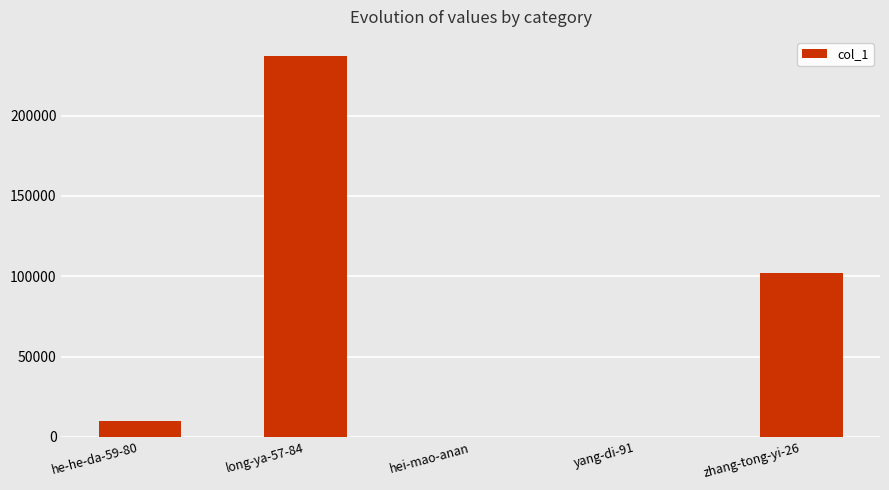

Approximately how many times larger is the value at zhang-tong-yi-26 compared to long-ya-57-84?

0.4